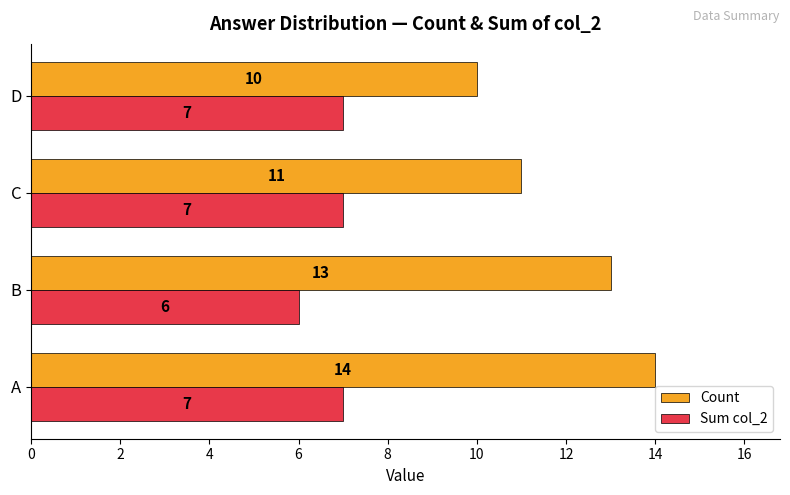

What is the smallest value displayed?

6